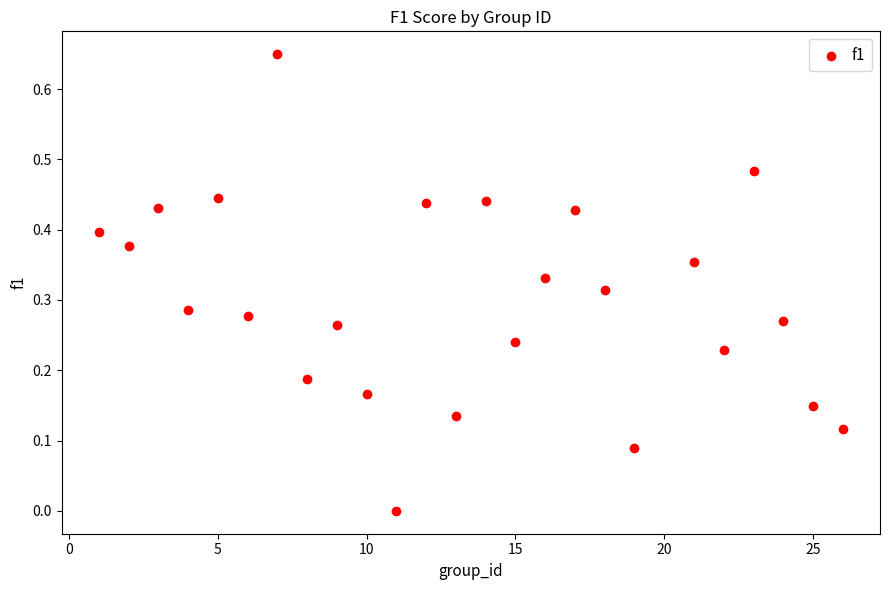

What is the range of X values (max minus min)?

25.0